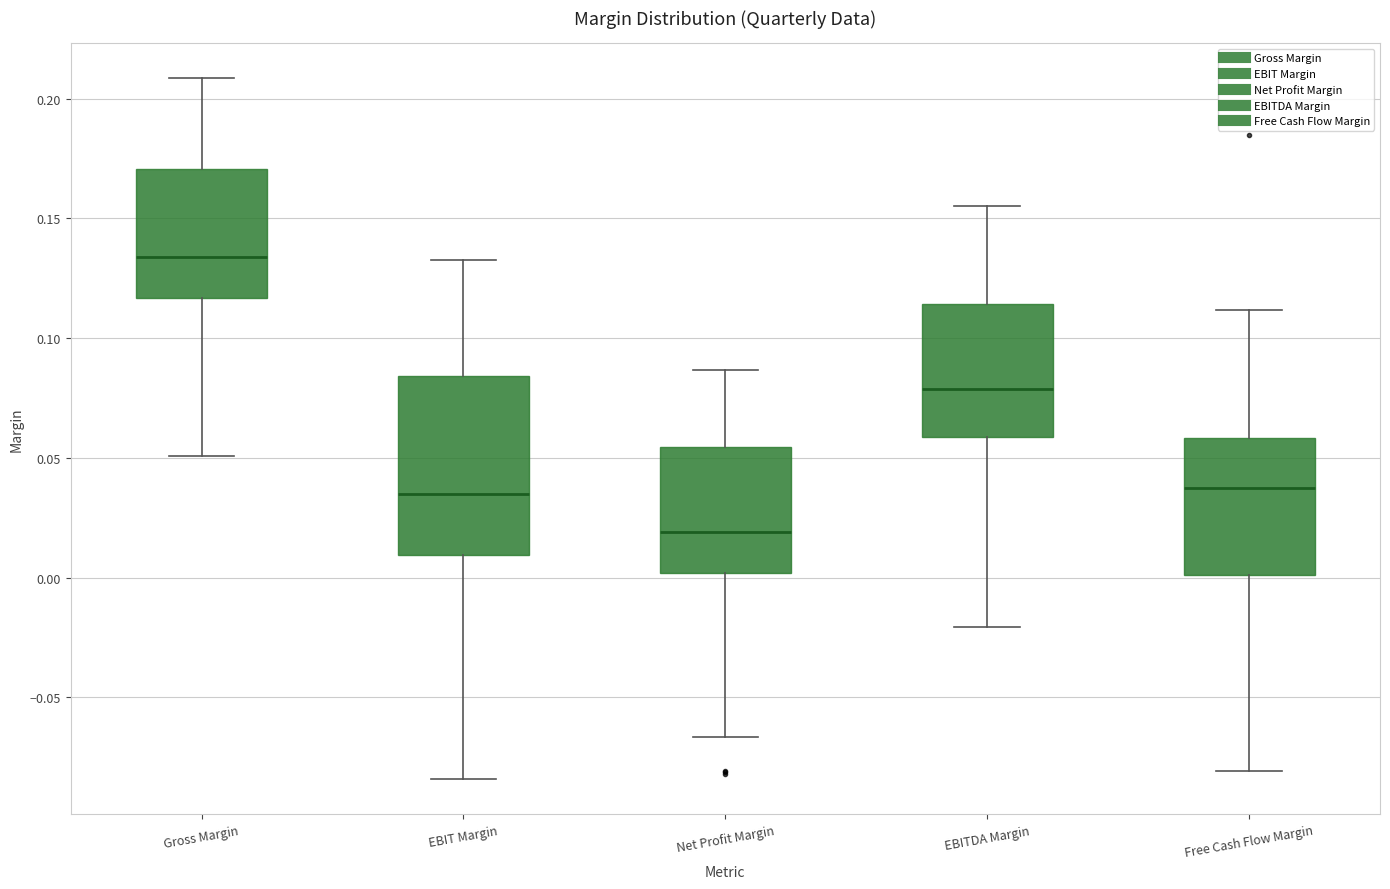

Reading left to right, read every box against the y-axis: the position of its median line, the range the box covers, and the ends of its whiskers. The values are not printed on the chart, so give them approximately, as read against the axis.

Gross Margin: median 0.135, box 0.115 to 0.170, whiskers 0.050 to 0.210
EBIT Margin: median 0.035, box 0.010 to 0.085, whiskers -0.085 to 0.135
Net Profit Margin: median 0.020, box 0.000 to 0.055, whiskers -0.065 to 0.085
EBITDA Margin: median 0.080, box 0.060 to 0.115, whiskers -0.020 to 0.155
Free Cash Flow Margin: median 0.035, box 0.000 to 0.060, whiskers -0.080 to 0.110